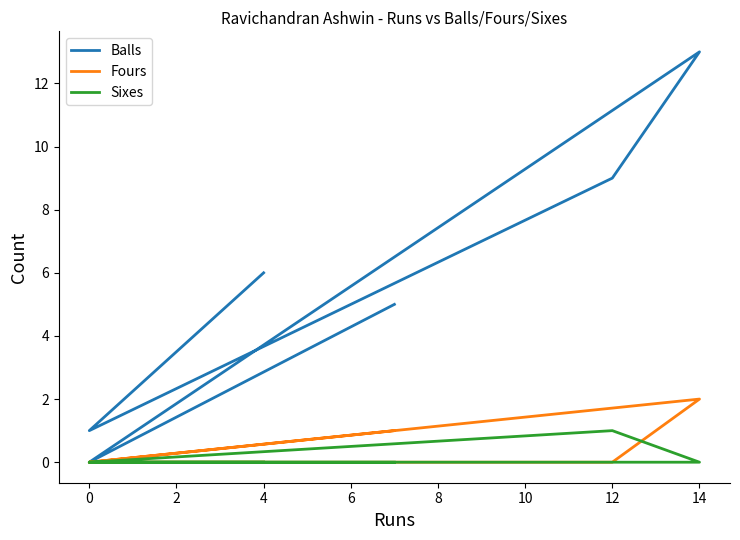

In Fours, how many points are lower than both neighbors (excluding endpoints)?

1